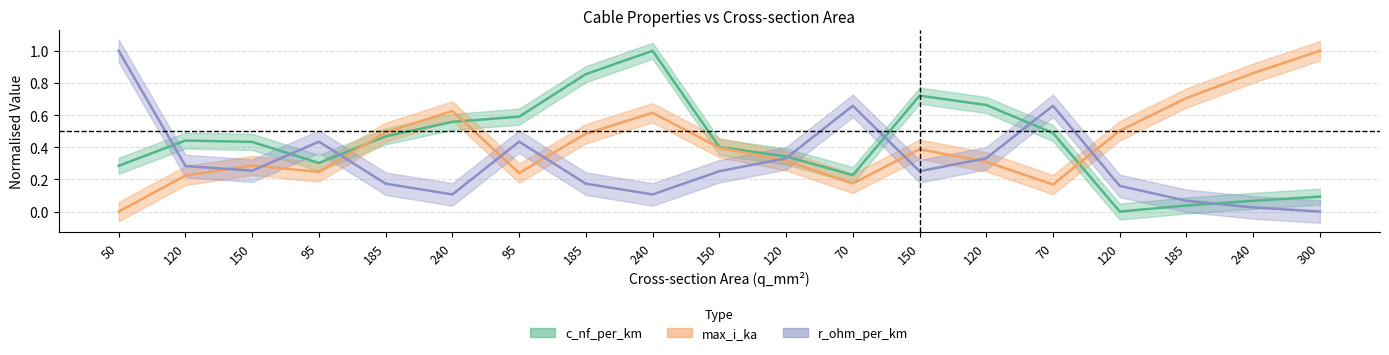

What is the difference between the maximum and minimum values in the c_nf_per_km series?

1.0